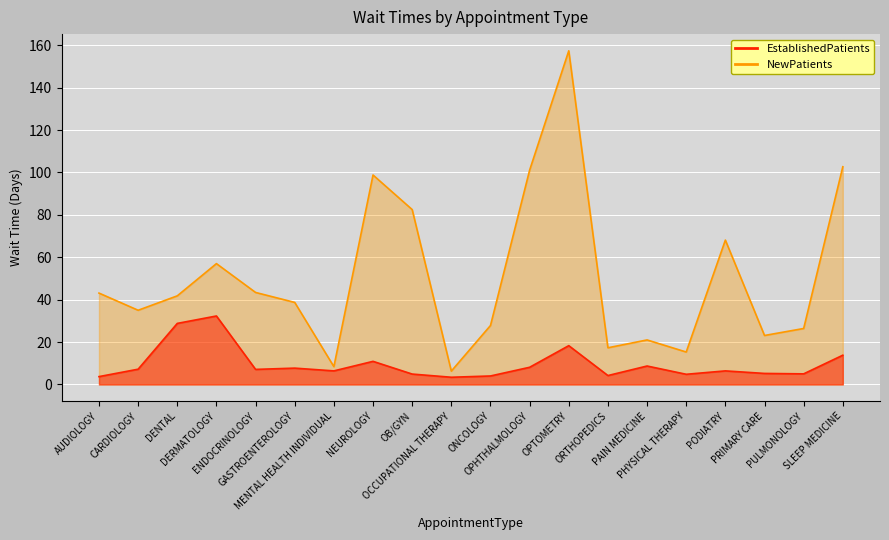

The NewPatients series shows 57.0 at DERMATOLOGY. True or false?

True